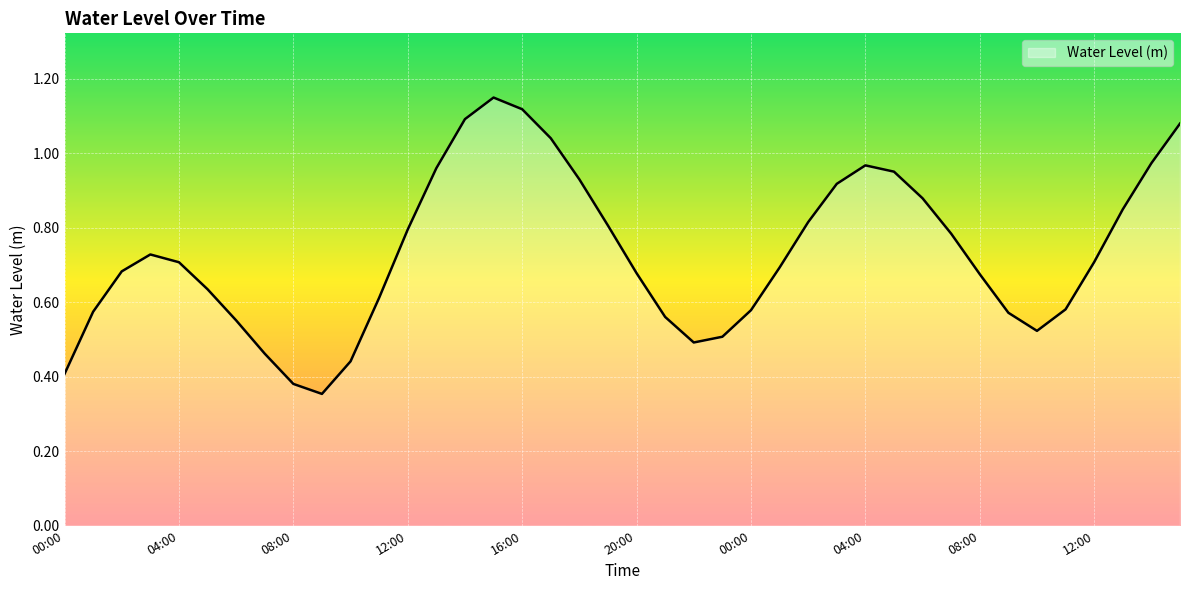

What is the sum of all values?

29.2